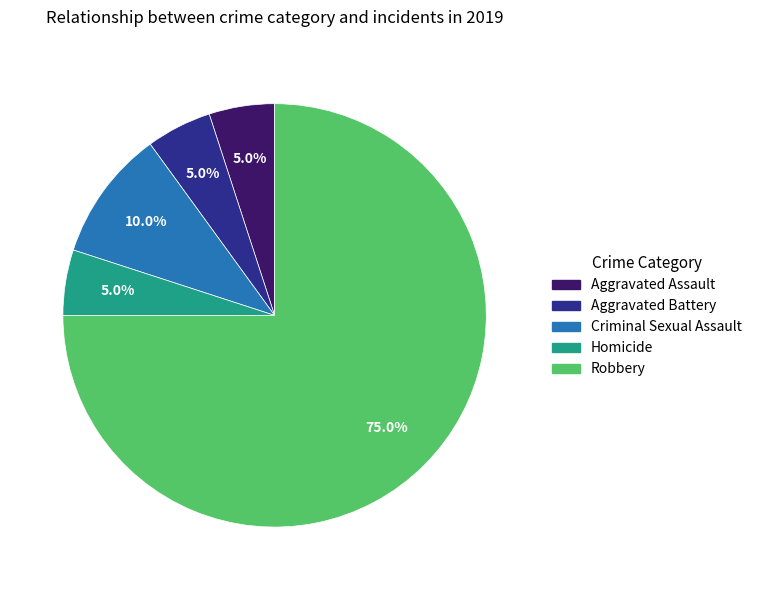

To the nearest percent, what is the combined percentage of Criminal Sexual Assault and Aggravated Assault?

15%